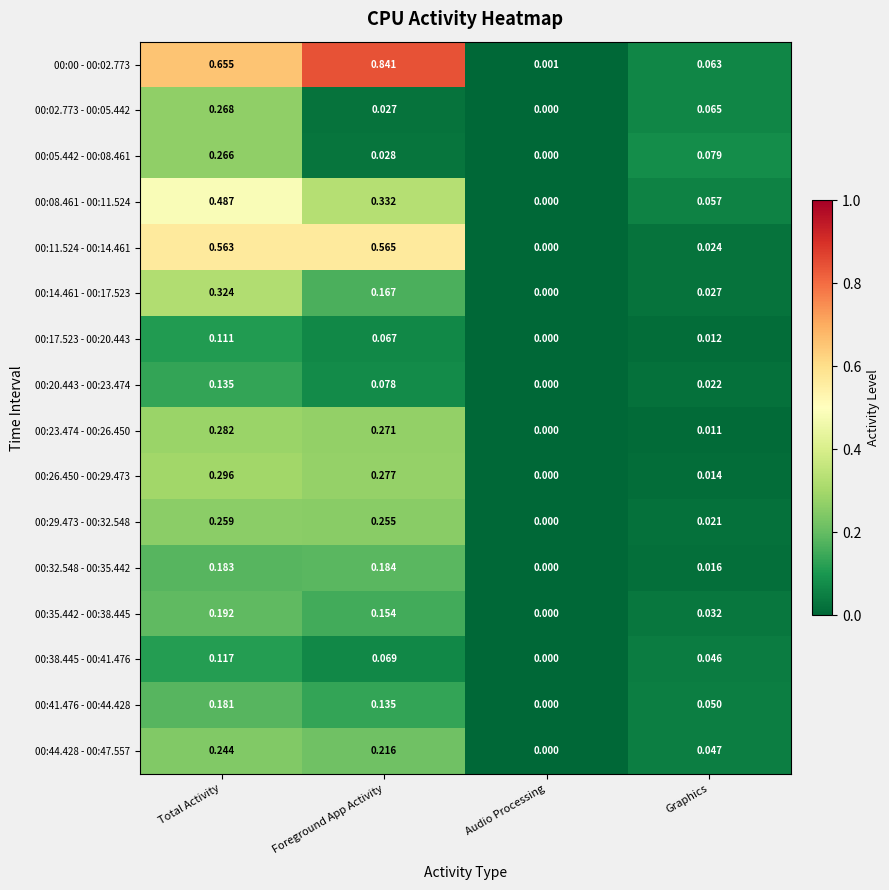

At which label does 00:44.428 - 00:47.557 reach its peak?

Total Activity